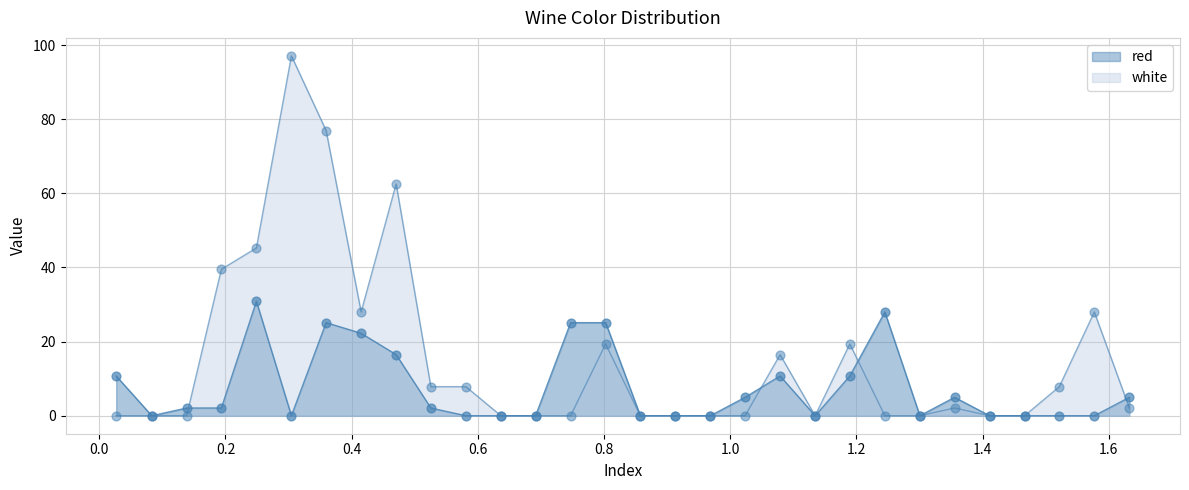

Which series has the largest Y range (max minus min)?

white